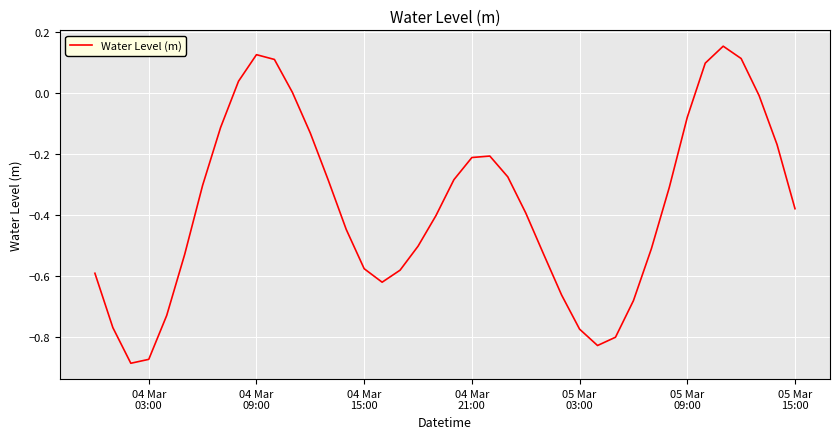

What is the difference between the maximum and minimum values?

1.0